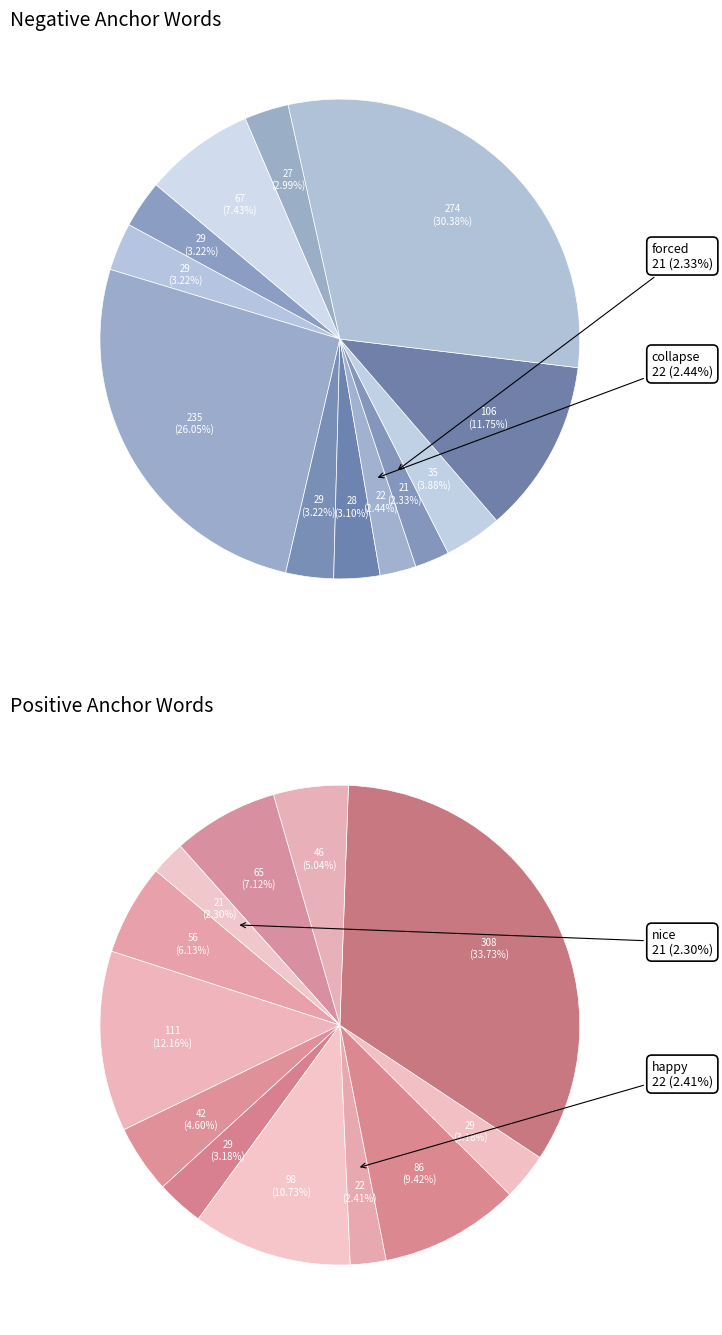

Does 10 account for over 50% of the chart?

No